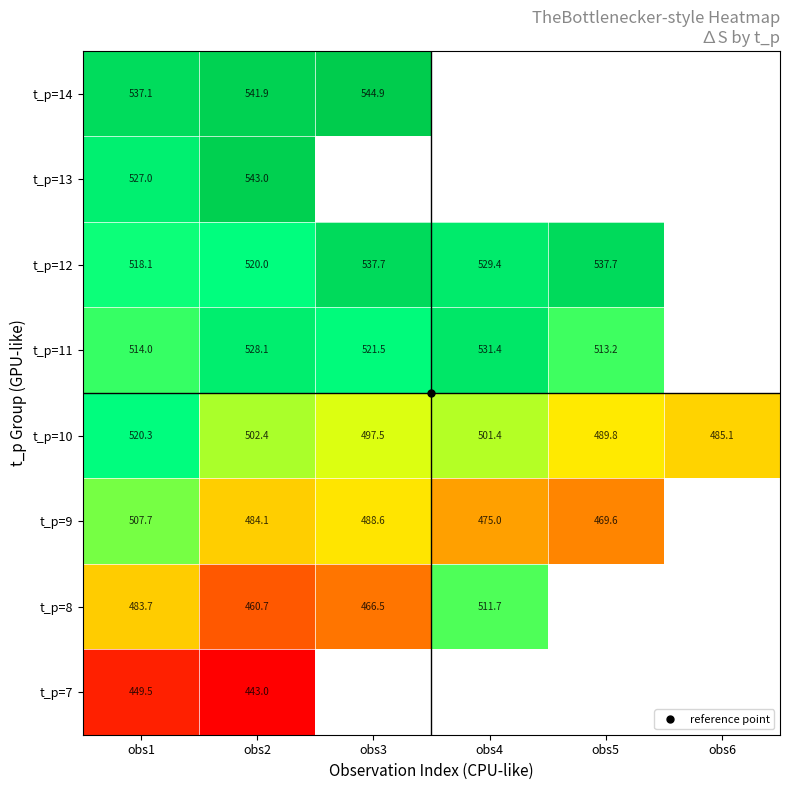

Rank the series at obs4 from lowest to highest value.

t_р=9, t_р=7, t_р=10, t_р=8, t_р=12, t_р=11, t_р=13, t_р=14